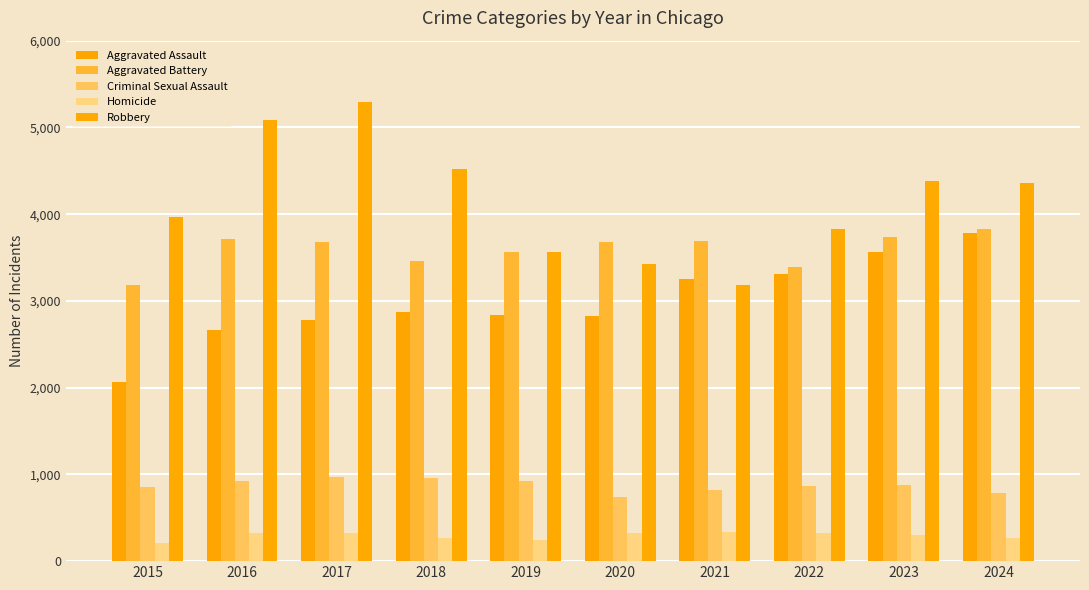

What is the value of the Aggravated Assault bar at the 3rd from the left?

2783